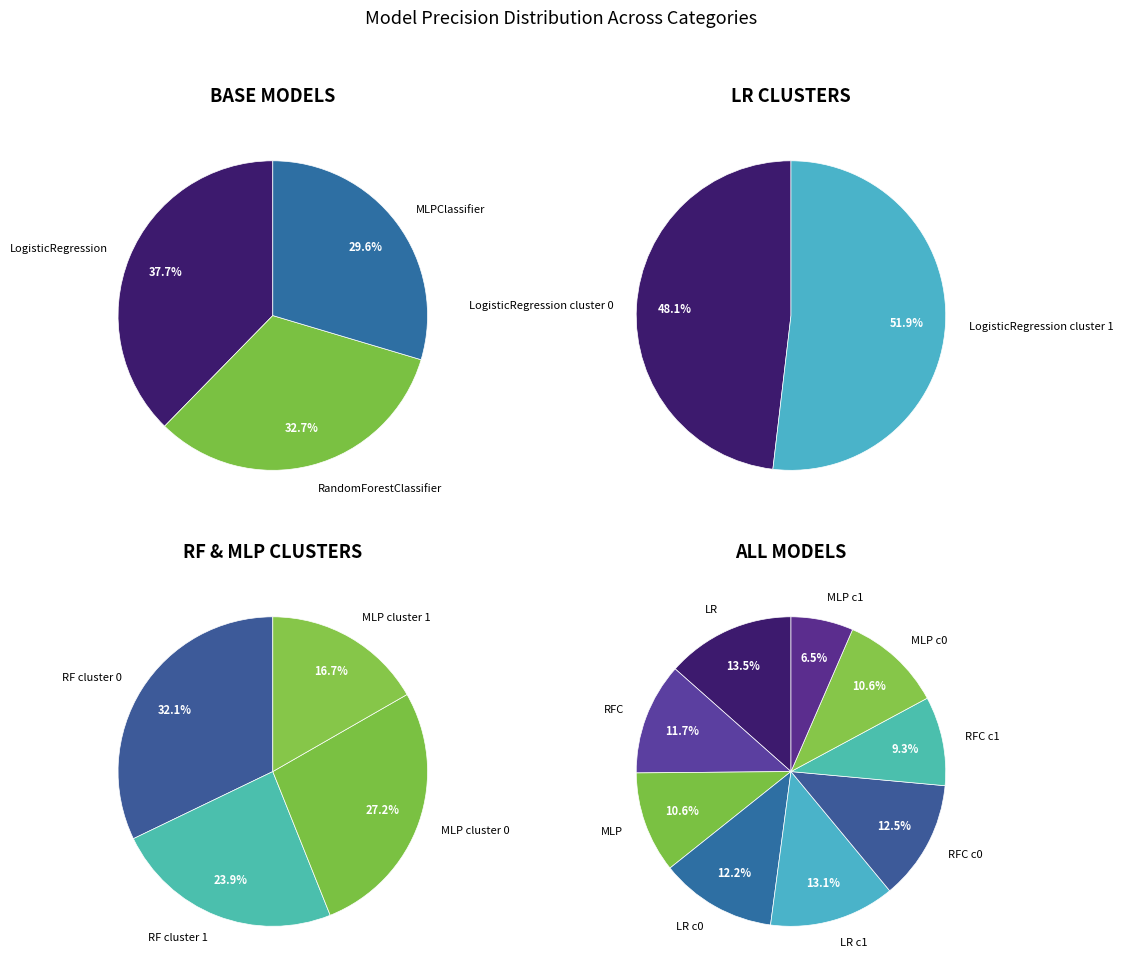

Count the number of slices in the pie.

9